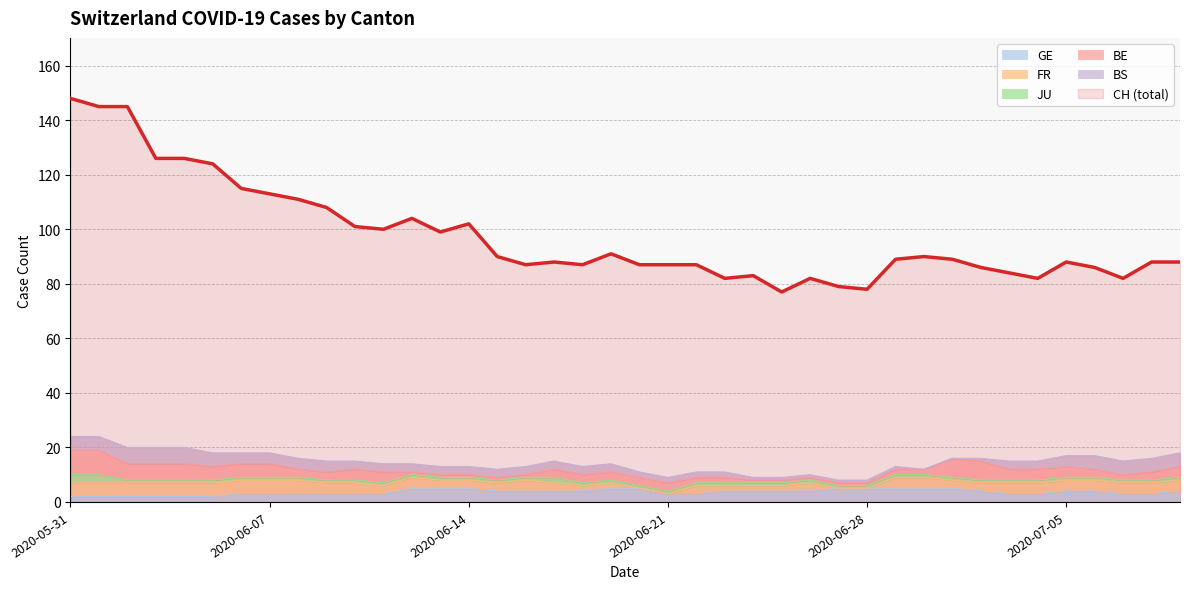

What is the minimum value for GE?

2